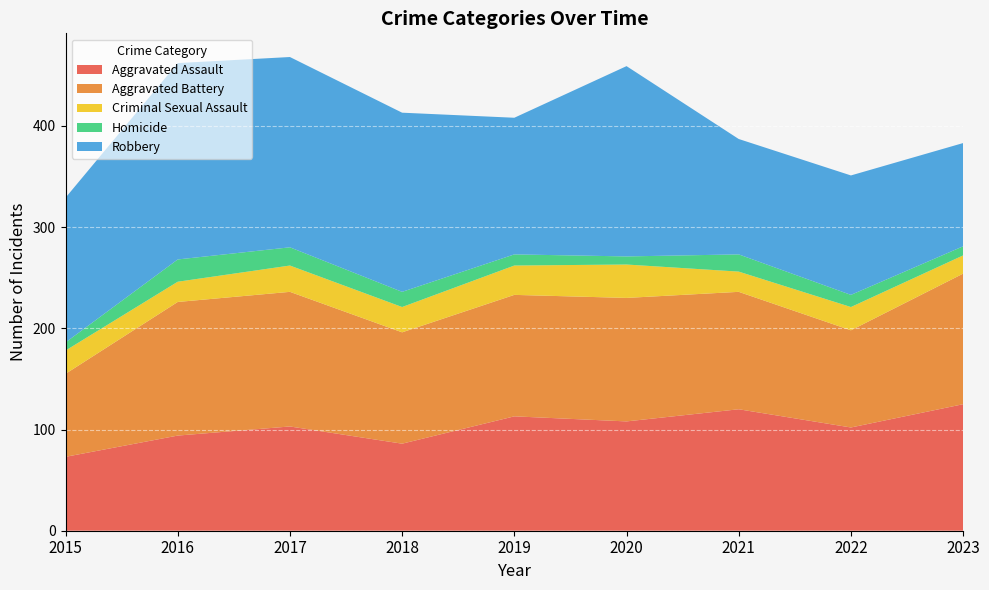

List the labels in order of Criminal Sexual Assault value, largest first.

2020, 2019, 2017, 2018, 2015, 2022, 2016, 2021, 2023